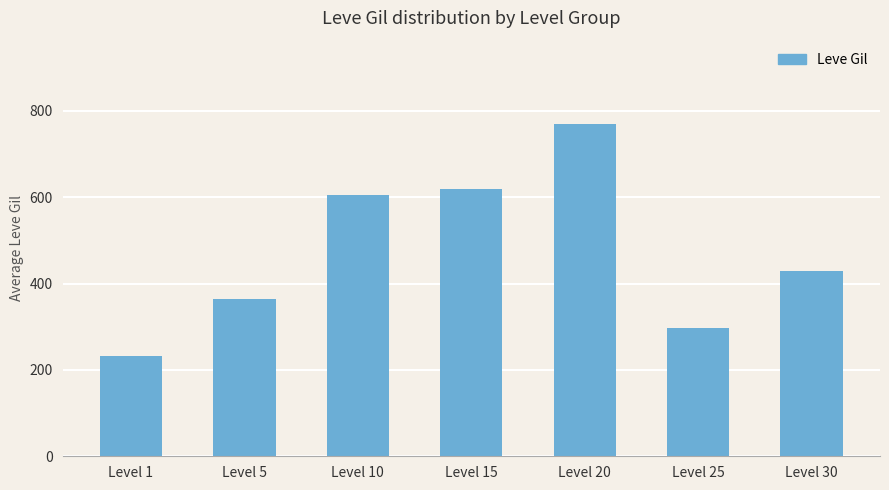

Reading left to right, extract all data points from this chart.

Level 1=232.5	Level 5=363.3	Level 10=606.0	Level 15=620.0	Level 20=770.0	Level 25=296.7	Level 30=430.0